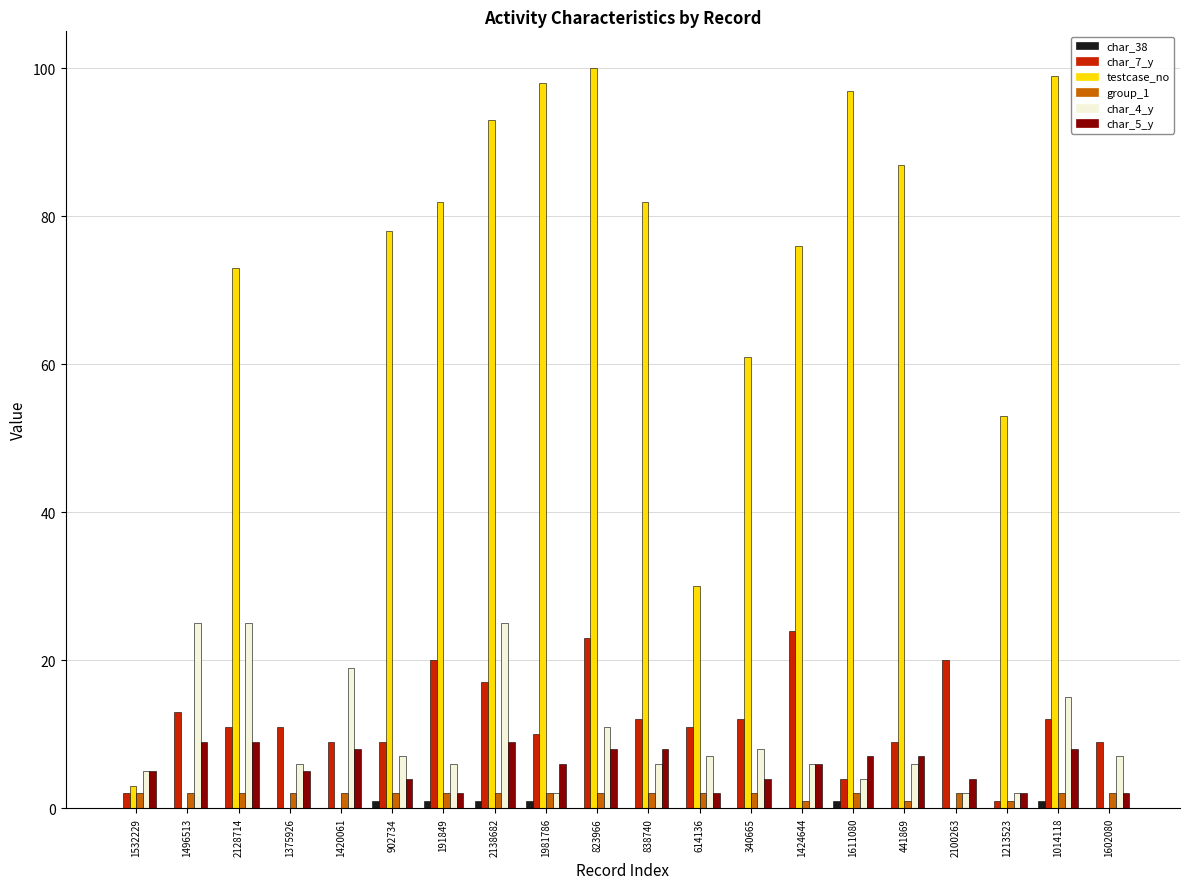

The group_1 series shows 2 at 340665. True or false?

True